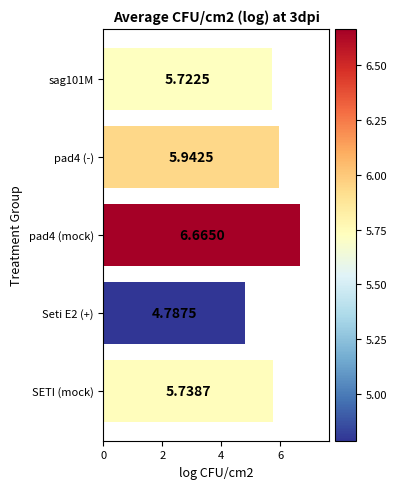

How many data points are above 5?

4